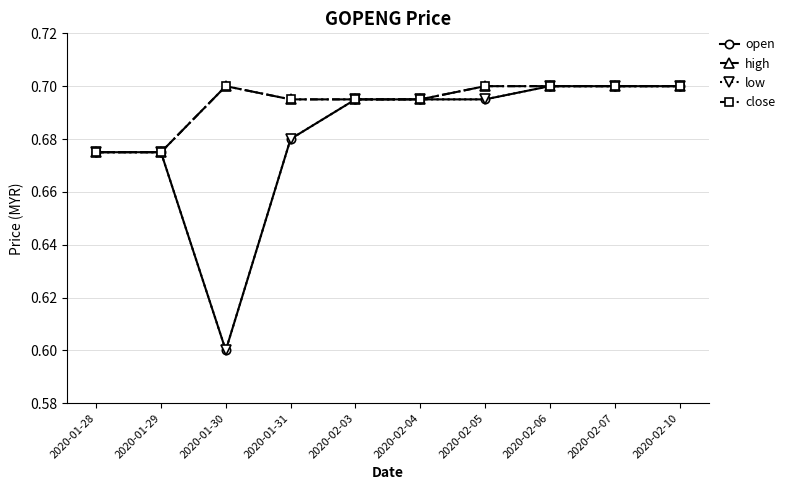

Is this an area chart (filled region under the line)?

No